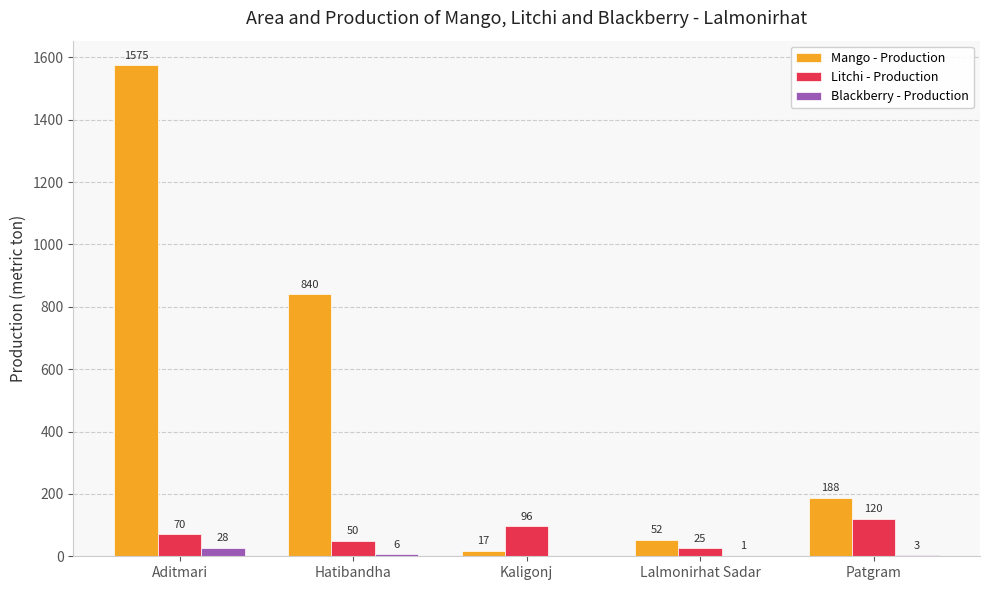

Reading left to right, transcribe all the data shown in this chart.

Mango - Production: Aditmari=1575	Hatibandha=840	Kaligonj=17	Lalmonirhat Sadar=52	Patgram=188
Litchi - Production: Aditmari=70	Hatibandha=50	Kaligonj=96	Lalmonirhat Sadar=25	Patgram=120
Blackberry - Production: Aditmari=28	Hatibandha=6	Kaligonj=0	Lalmonirhat Sadar=1	Patgram=3